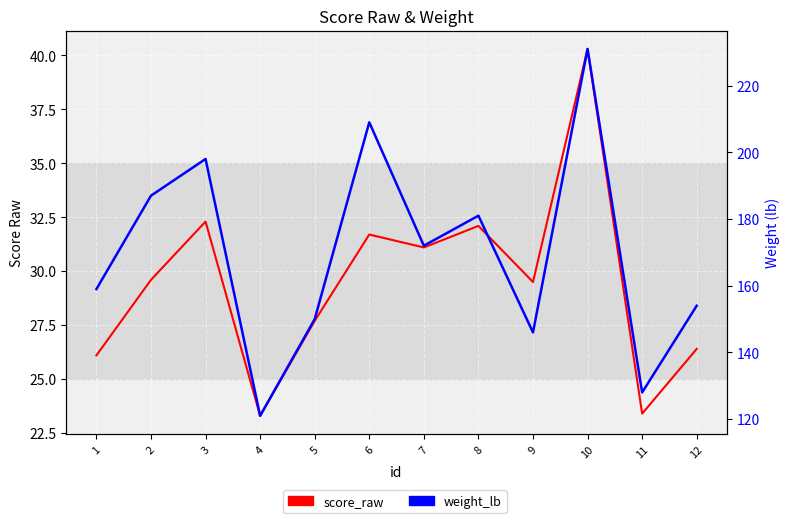

How many interior local peaks does the weight_lb series have?

4